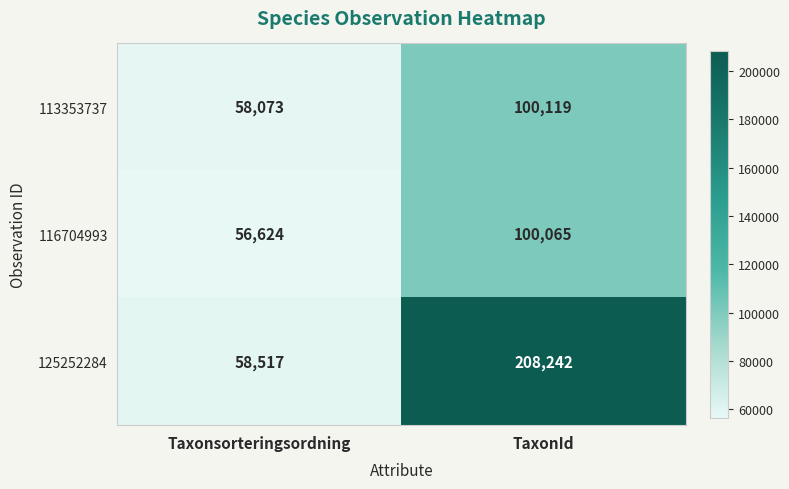

What is the total value across all series at Taxonsorteringsordning?

173214